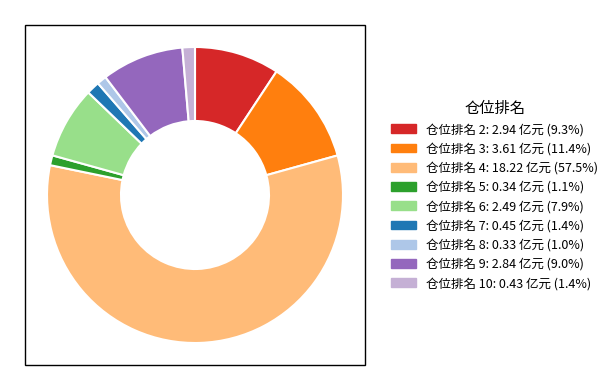

To the nearest percent, what portion does 仓位排名 10 represent?

1%